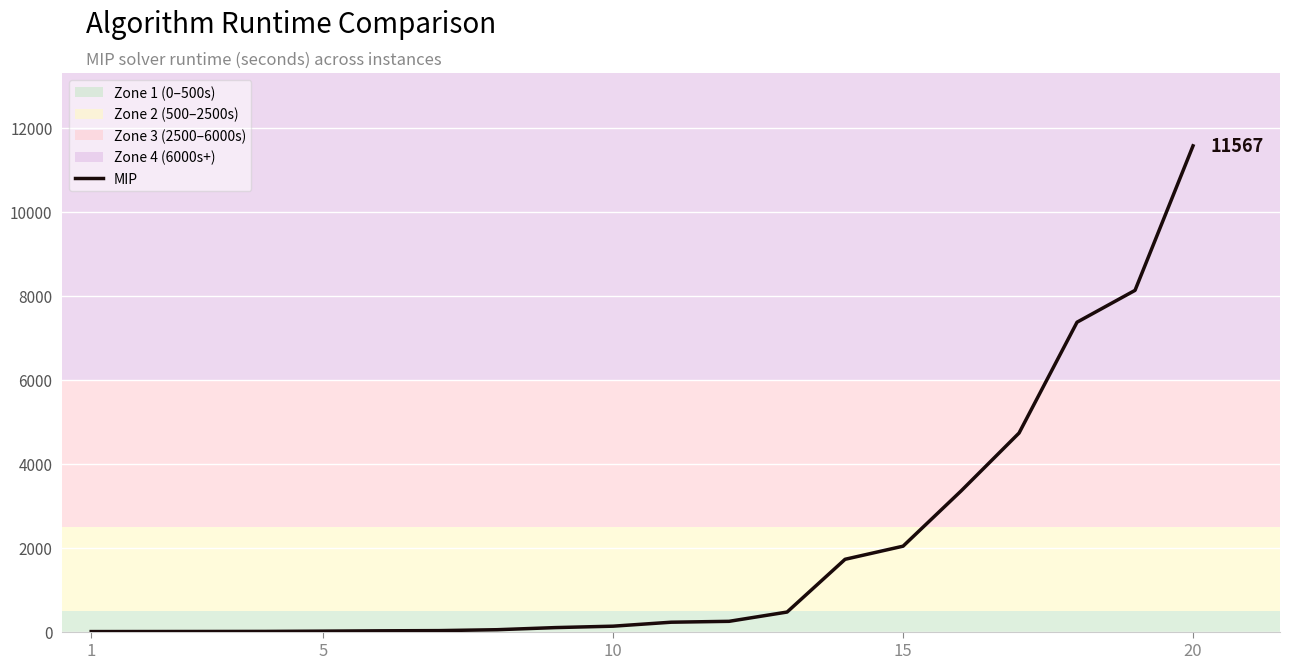

What is the difference between the maximum and minimum values?

11567.4